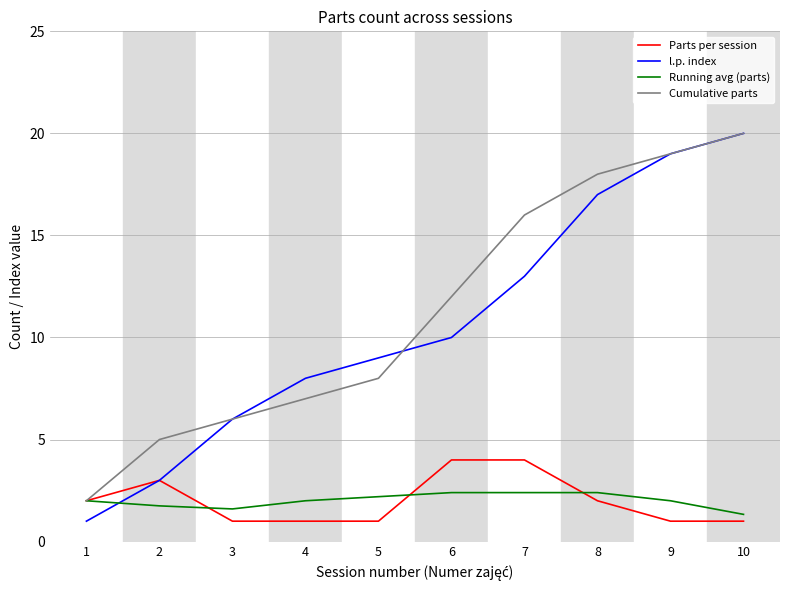

Reading left to right, what are all the values shown in this chart?

Parts per session: 1=2.0	2=3.0	3=1.0	4=1.0	5=1.0	6=4.0	7=4.0	8=2.0	9=1.0	10=1.0
l.p. index: 1=1.0	2=3.0	3=6.0	4=8.0	5=9.0	6=10.0	7=13.0	8=17.0	9=19.0	10=20.0
Running avg (parts): 1=2.0	2=1.8	3=1.6	4=2.0	5=2.2	6=2.4	7=2.4	8=2.4	9=2.0	10=1.3
Cumulative parts: 1=2.0	2=5.0	3=6.0	4=7.0	5=8.0	6=12.0	7=16.0	8=18.0	9=19.0	10=20.0